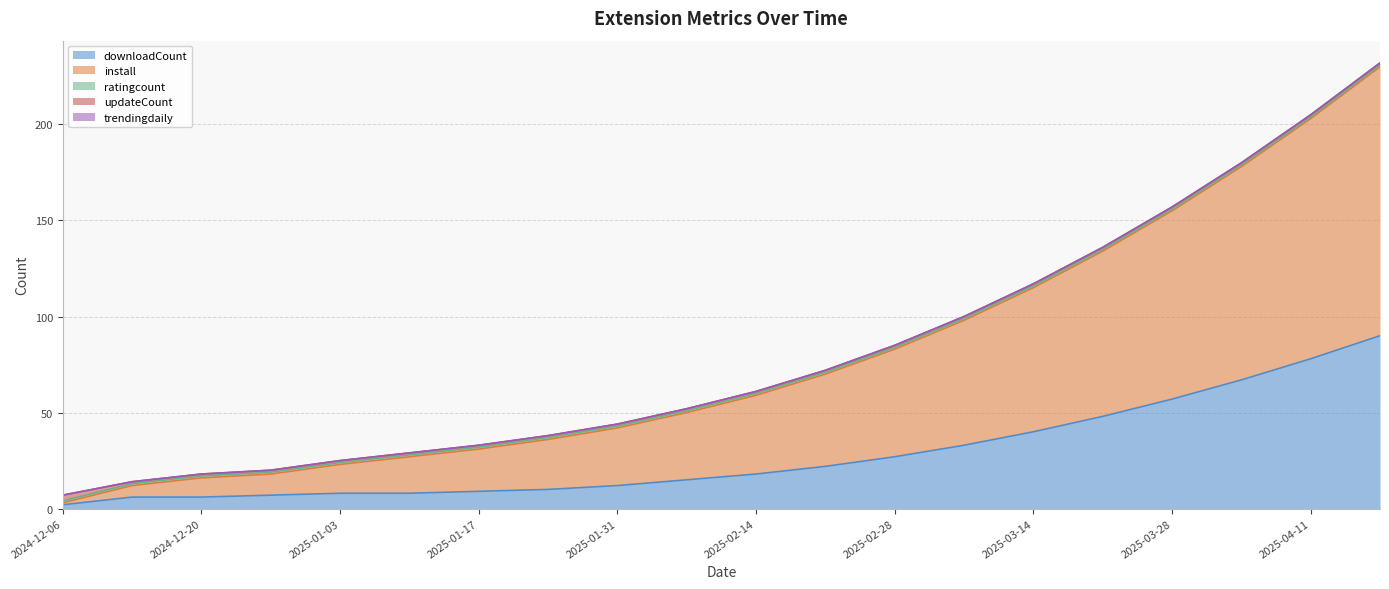

What is the difference between the highest and lowest values at 2024-12-27?

11